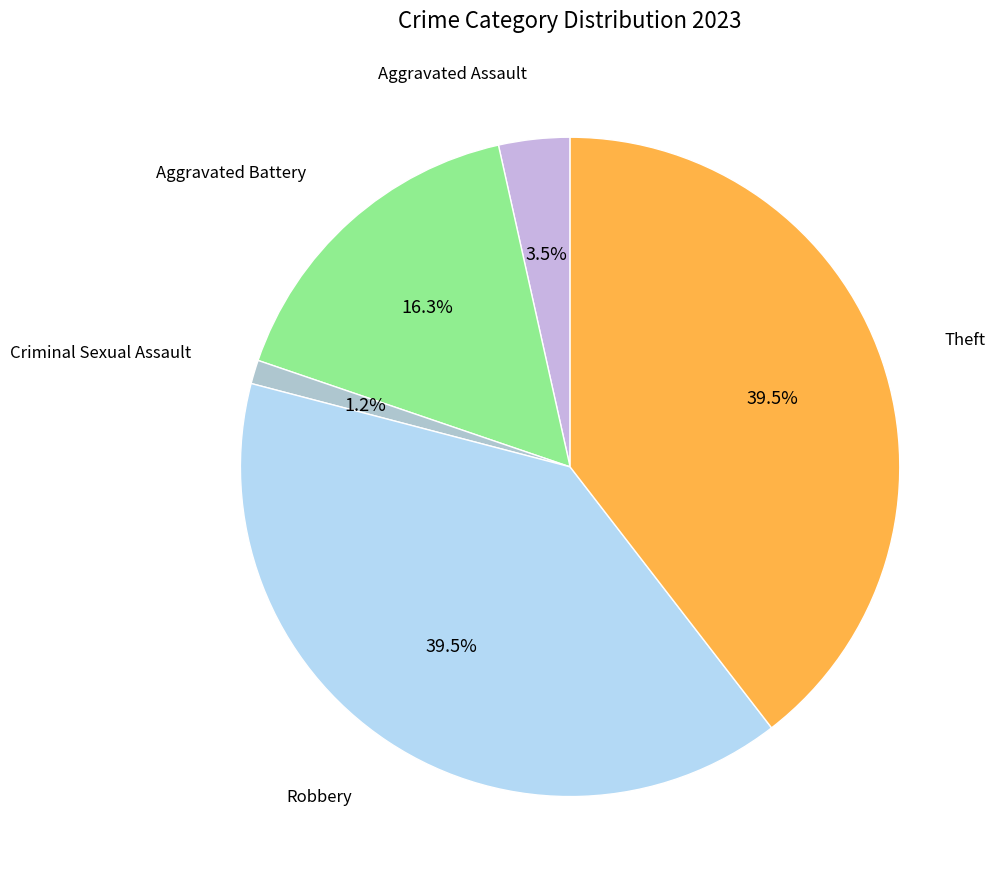

Count the number of slices in the pie.

5